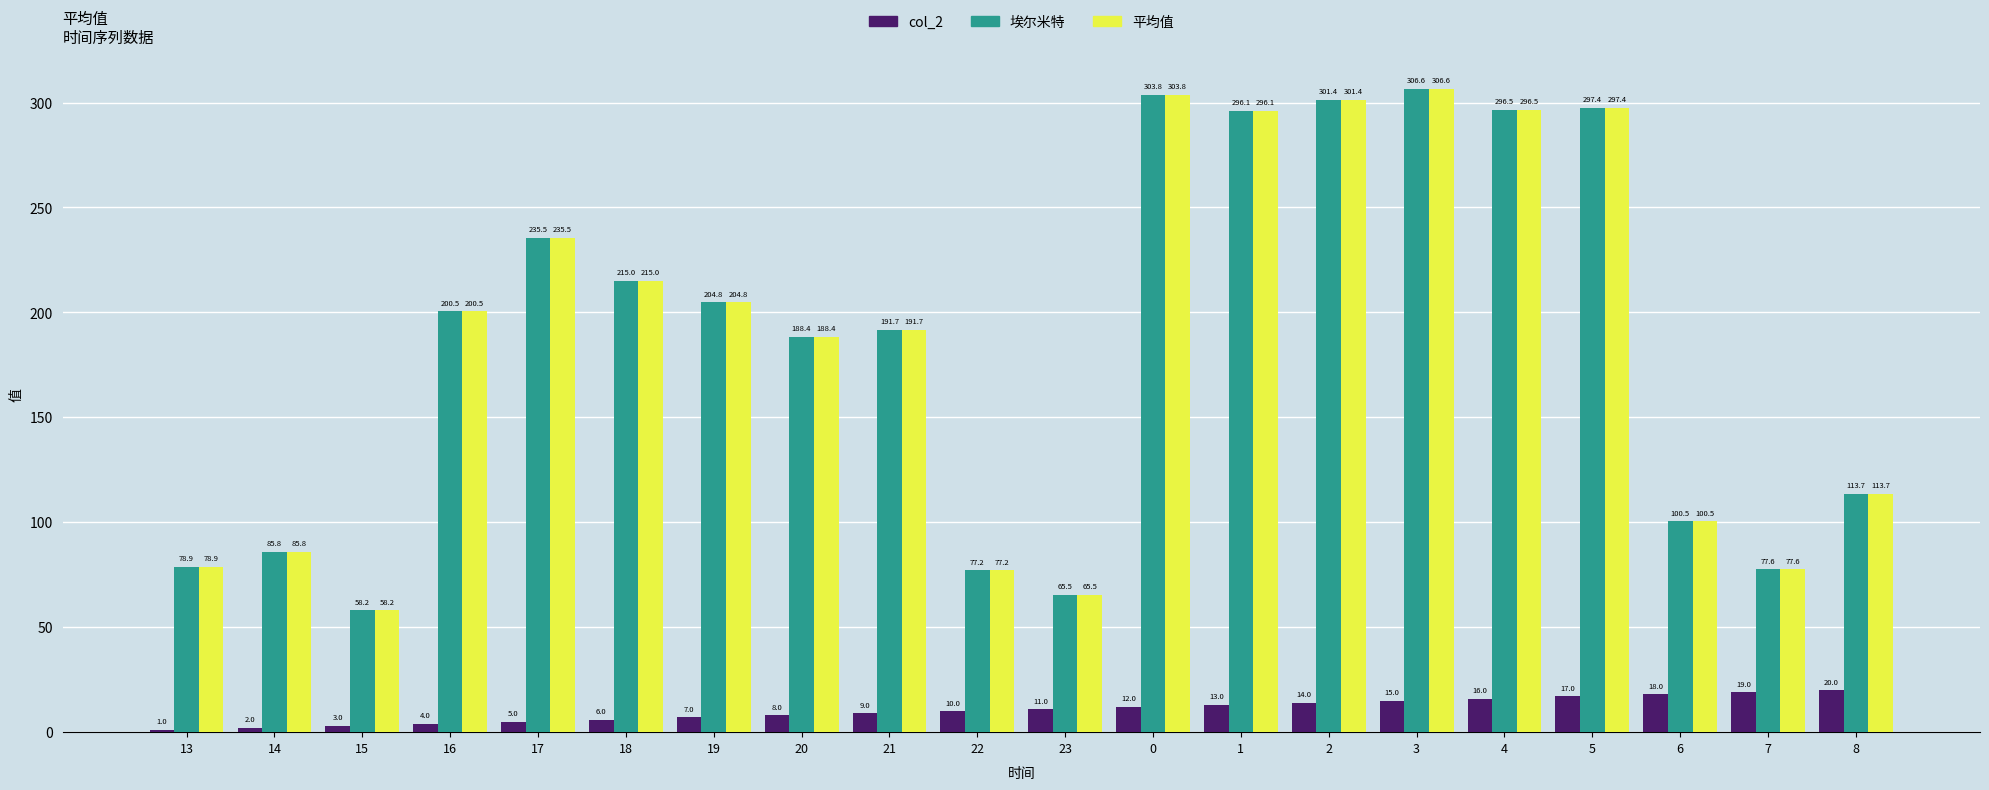

Which category has the lowest value across all series?

13